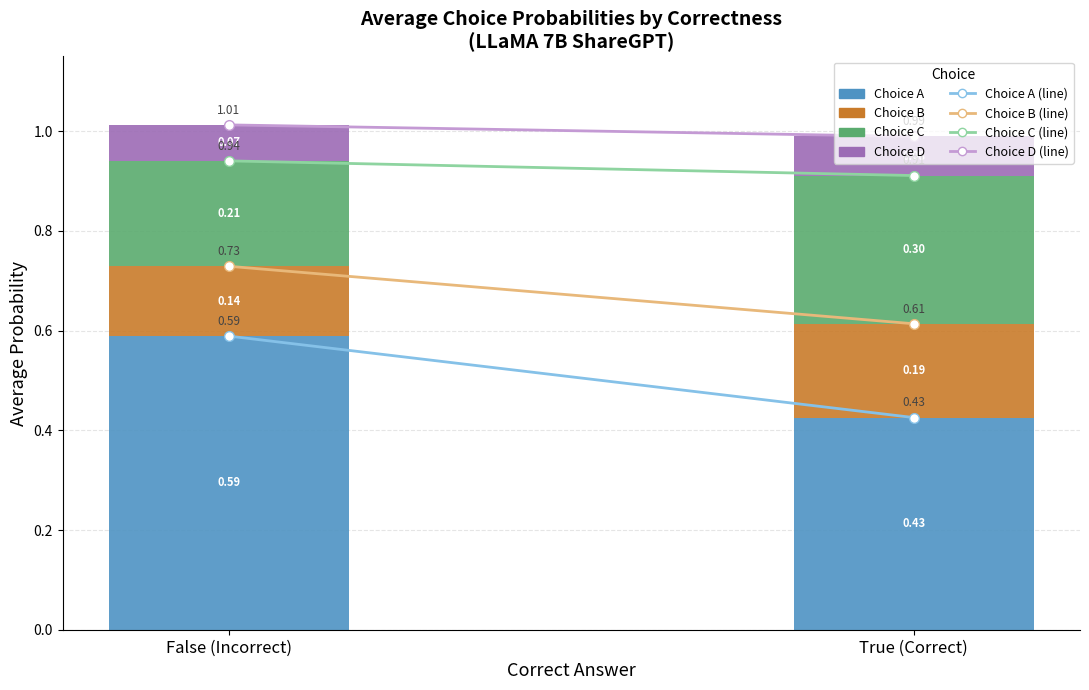

Reading left to right, list all the values displayed in this chart.

Choice A (line): 0.6	0.4
Choice B (line): 0.7	0.6
Choice C (line): 0.9	0.9
Choice D (line): 1.0	1.0